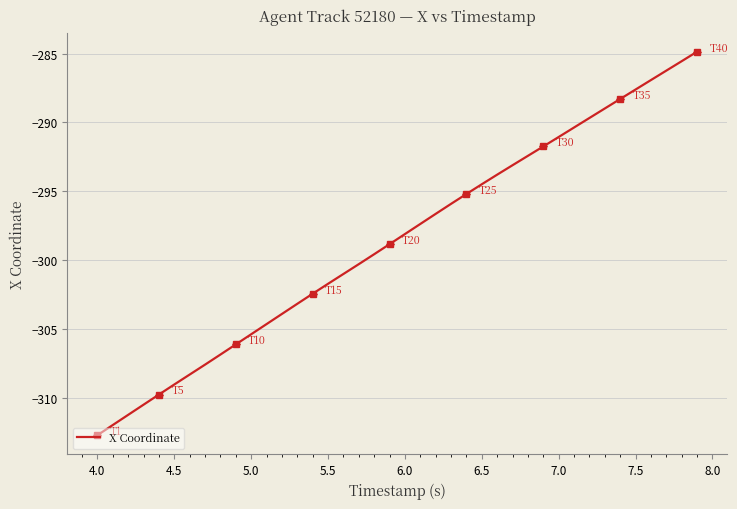

What is the maximum value shown in the chart?

-284.9